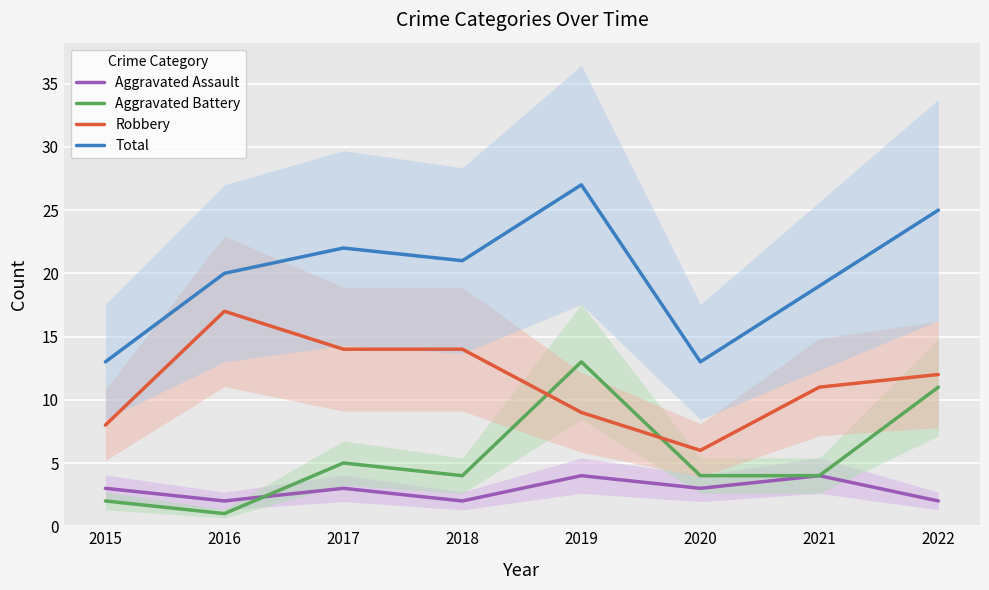

How many values in the Total series are below 21?

4